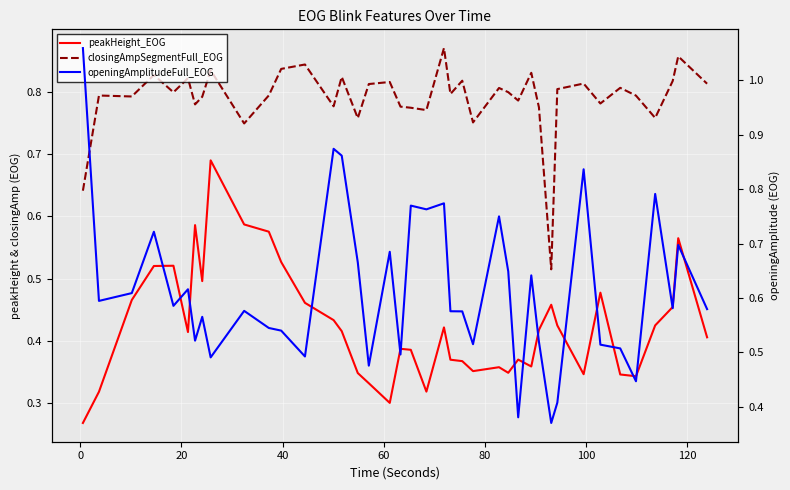

True or false: closingAmpSegmentFull_EOG and openingAmplitudeFull_EOG intersect in this chart.

True